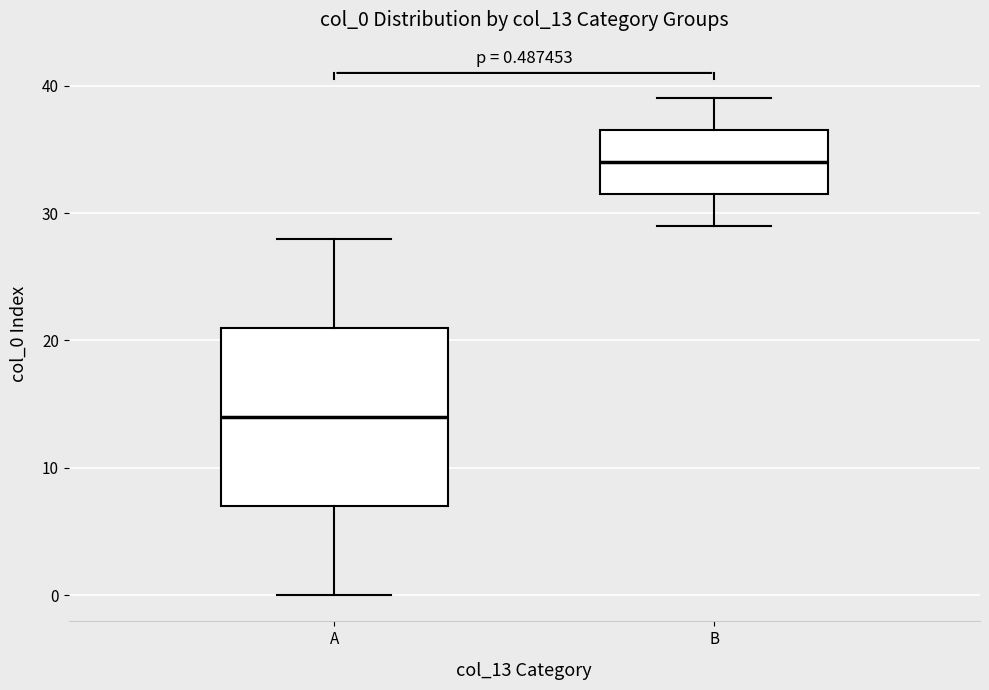

Which box is the tallest, from its lower edge to its upper edge?

A